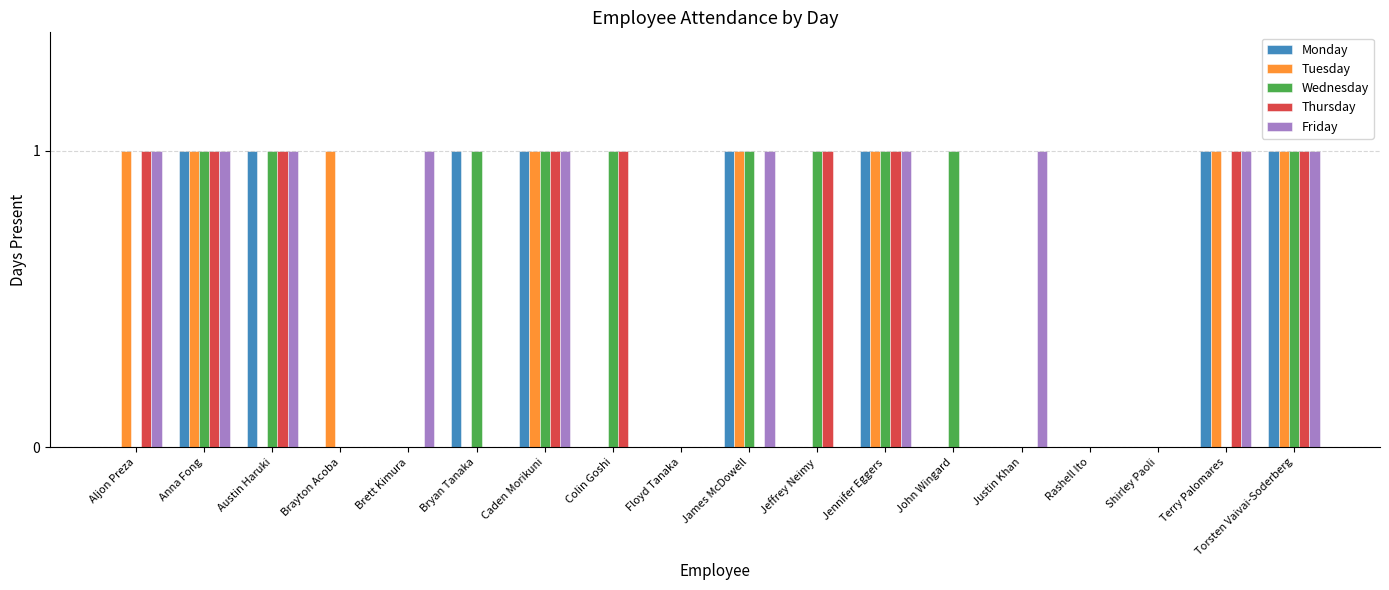

What is the sum of all Wednesday values?

10